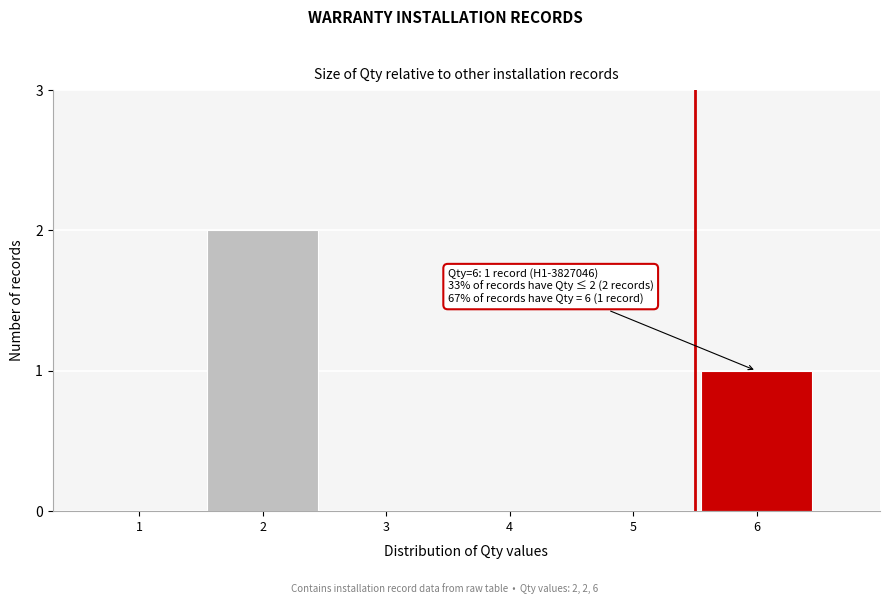

Reading right to left, transcribe all the data shown in this chart.

6=1	5=0	4=0	3=0	2=2	1=0